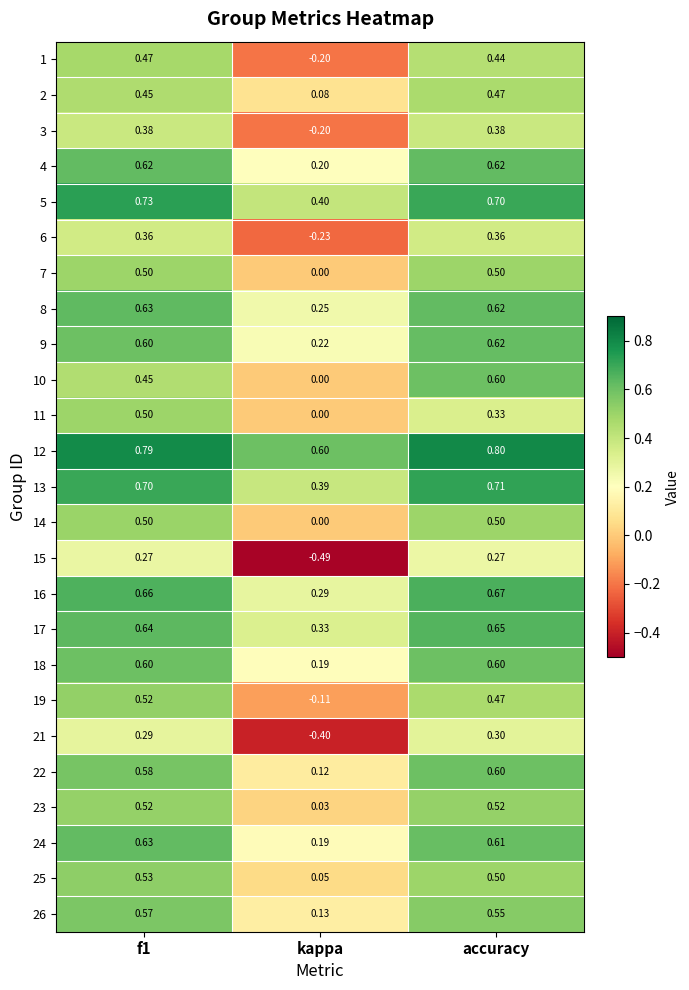

Which category has the lowest value across all series?

kappa